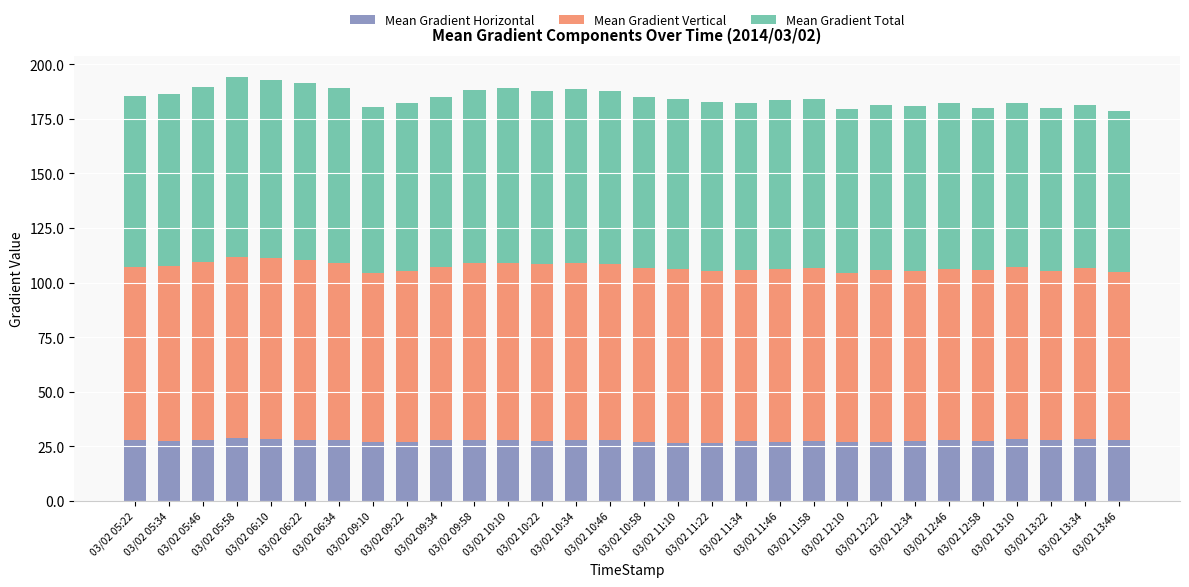

What is the lowest value of the Mean Gradient Horizontal series?

26.6